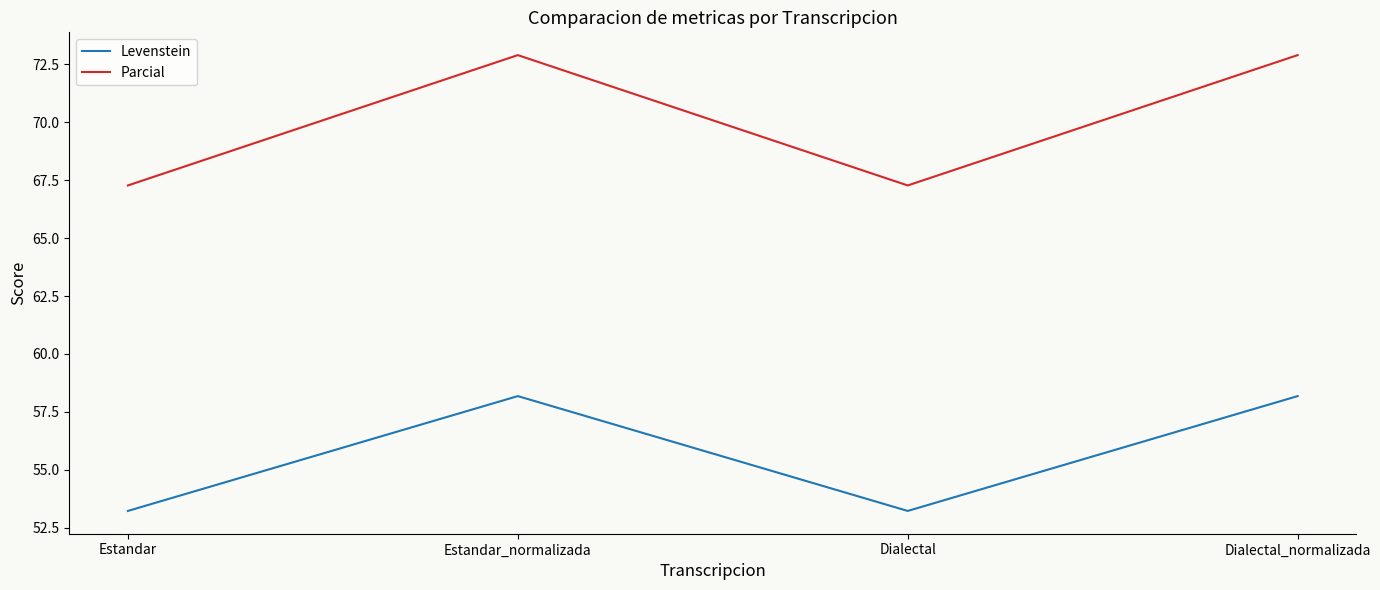

What is the sum of the Levenstein values at Estandar and Estandar_normalizada?

111.4